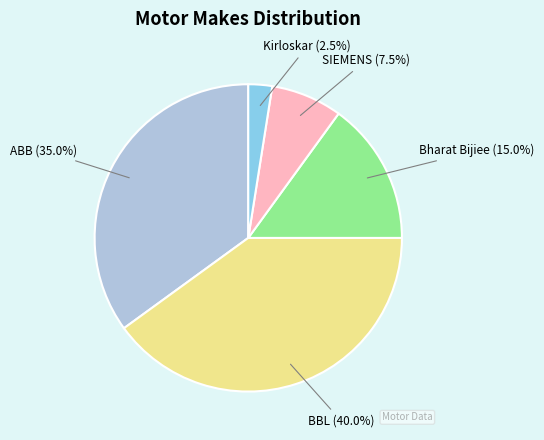

Is it true that Bharat Bijiee is 15% of the pie?

True